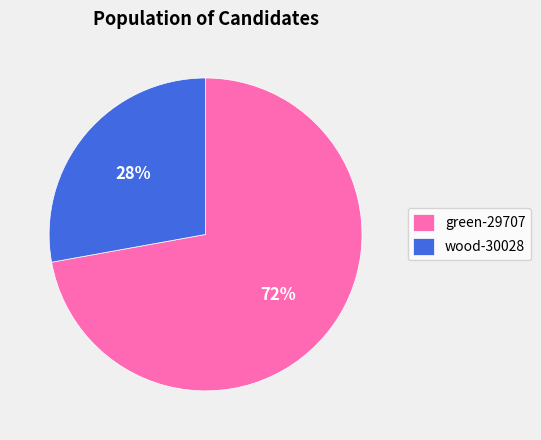

Which slice is the largest?

green-29707